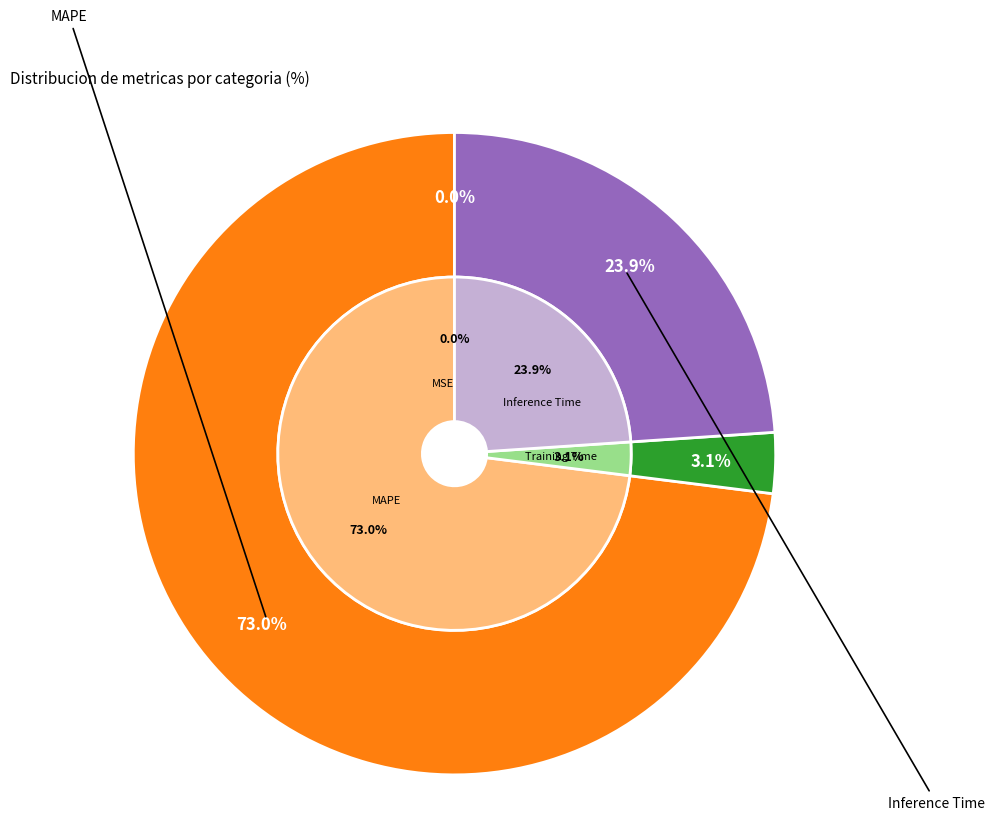

Count the number of slices in the pie.

4